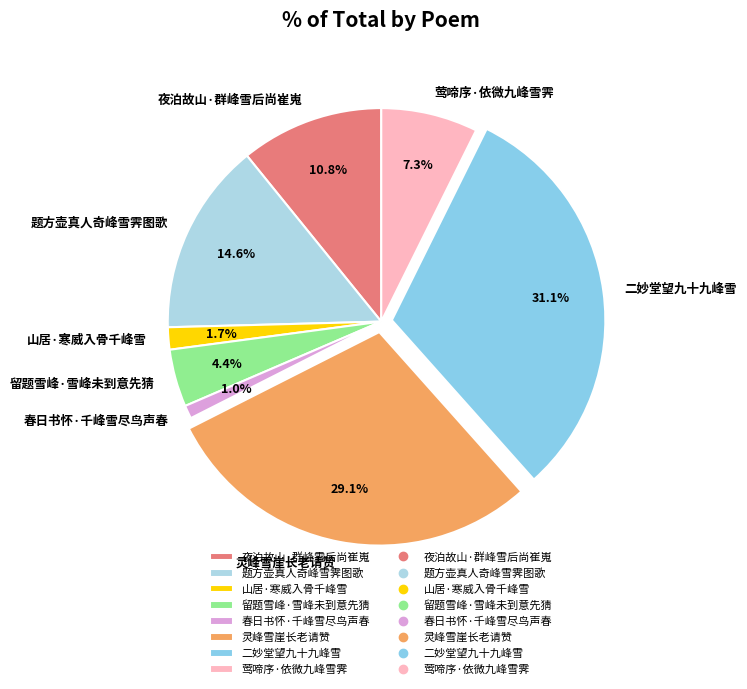

What percentage is NOT represented by 题方壶真人奇峰雪霁图歌?

85.4%